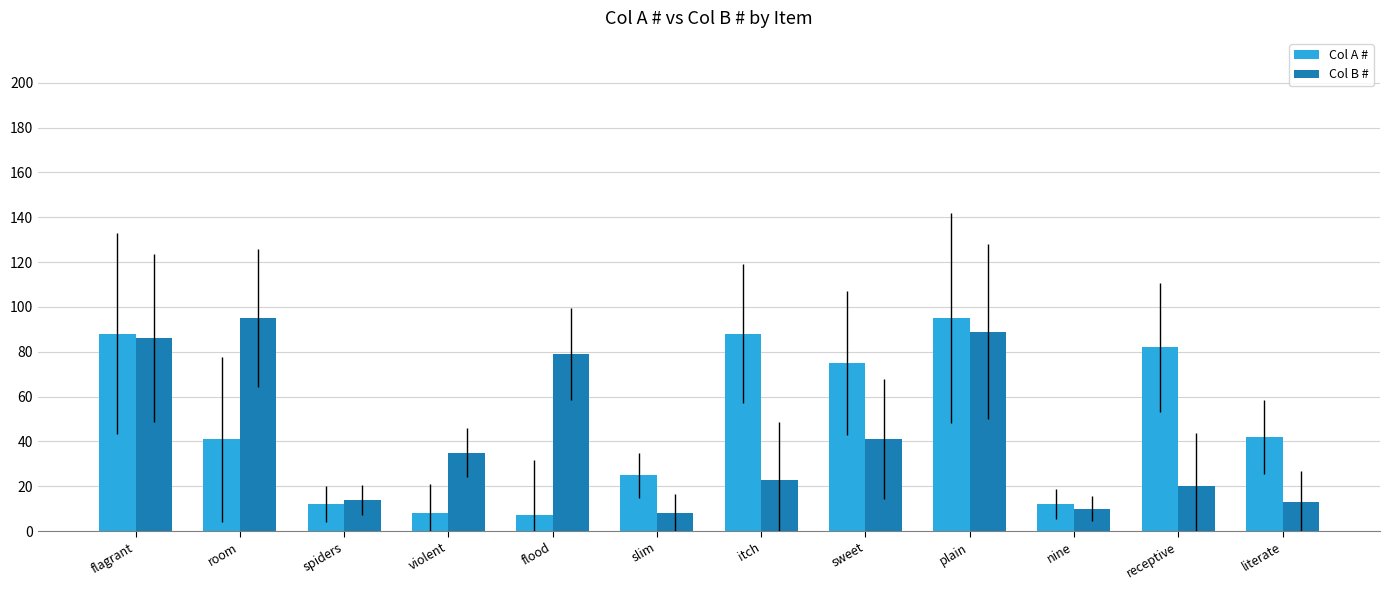

Which series has the largest total across all categories?

Col A #